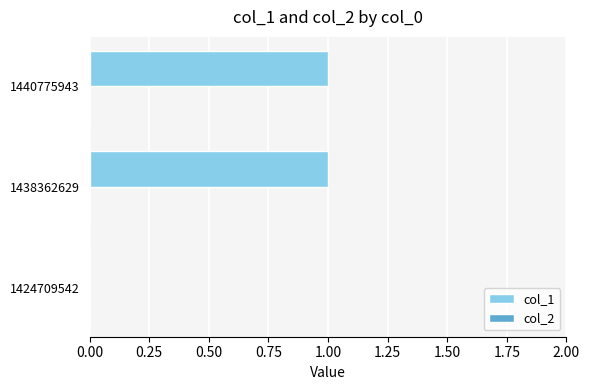

What is the ratio of the value at 1440775943 to the value at 1438362629?

1.0